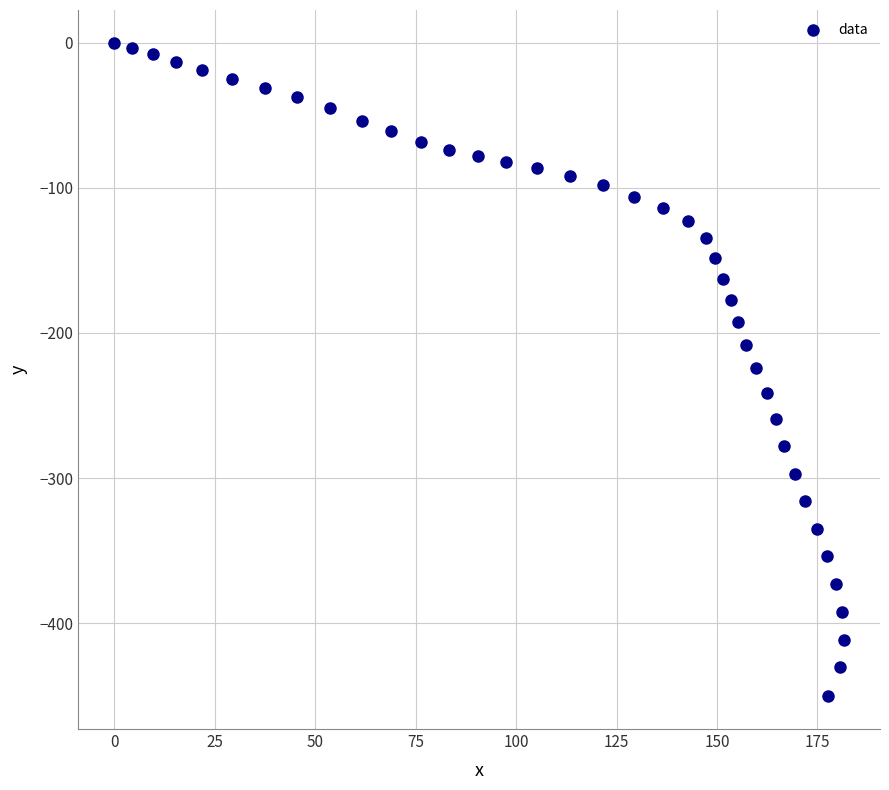

What is the range of Y values (max minus min)?

450.4